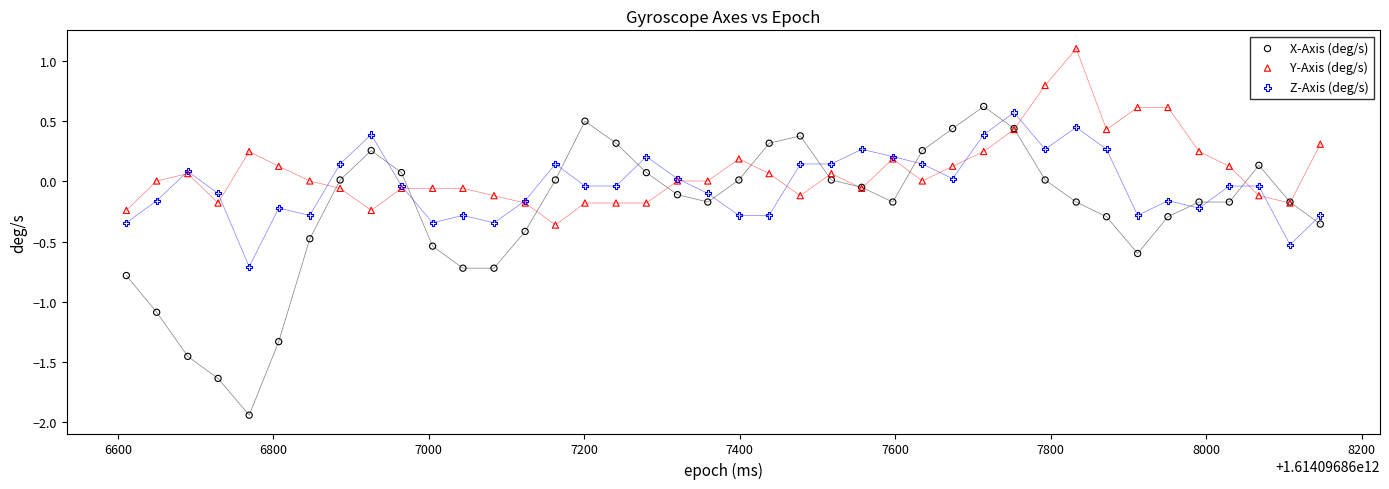

What is the X range (max minus min) for the scatter plot?

1536.0